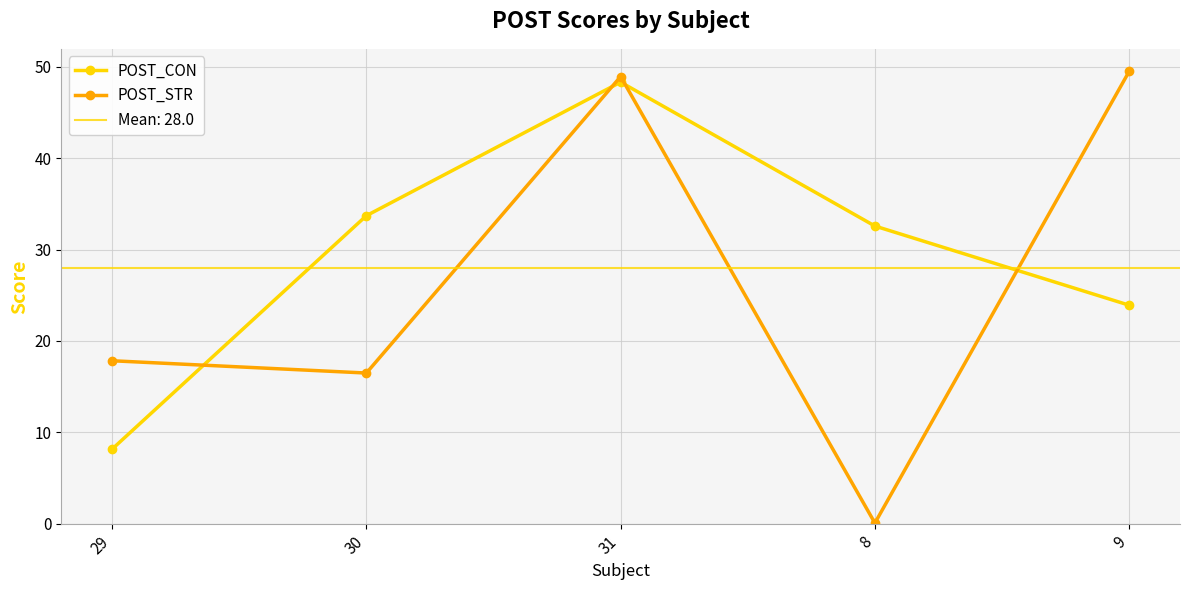

At which label does POST_STR first exceed 17?

29